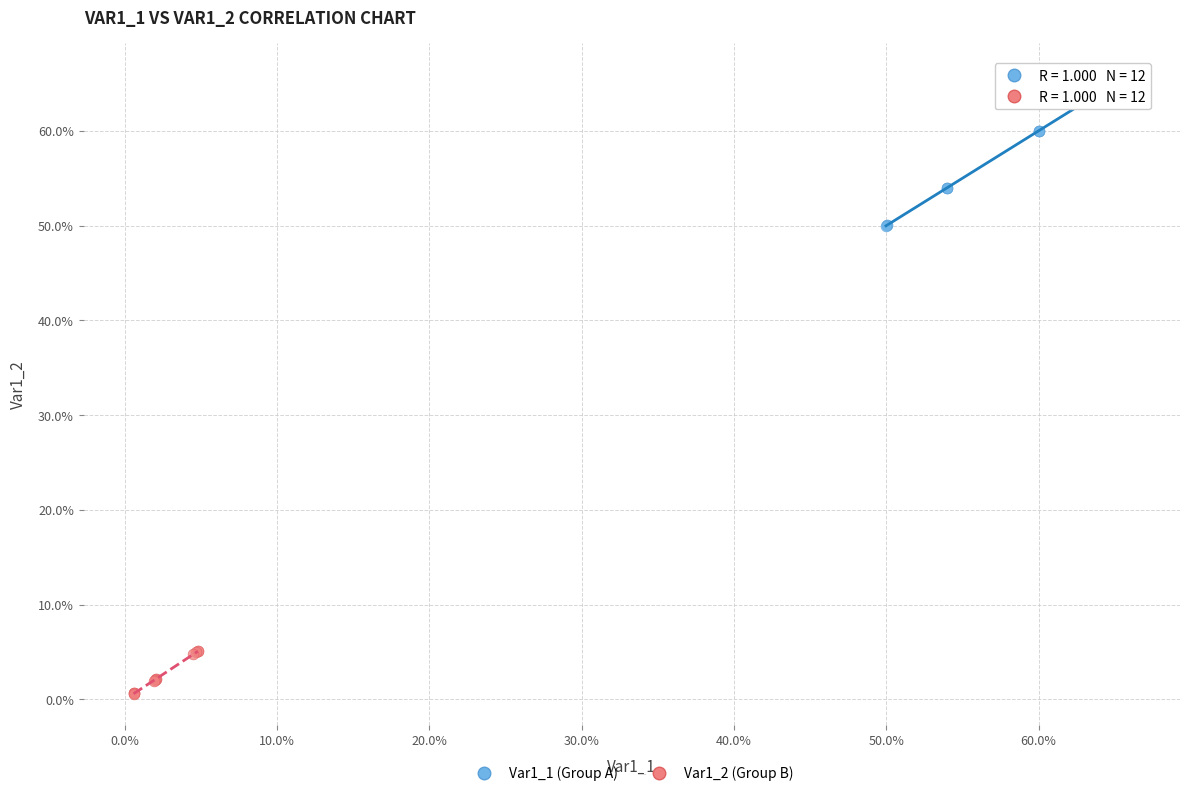

Which series has the largest Y range (max minus min)?

Var1_1 (Group A)